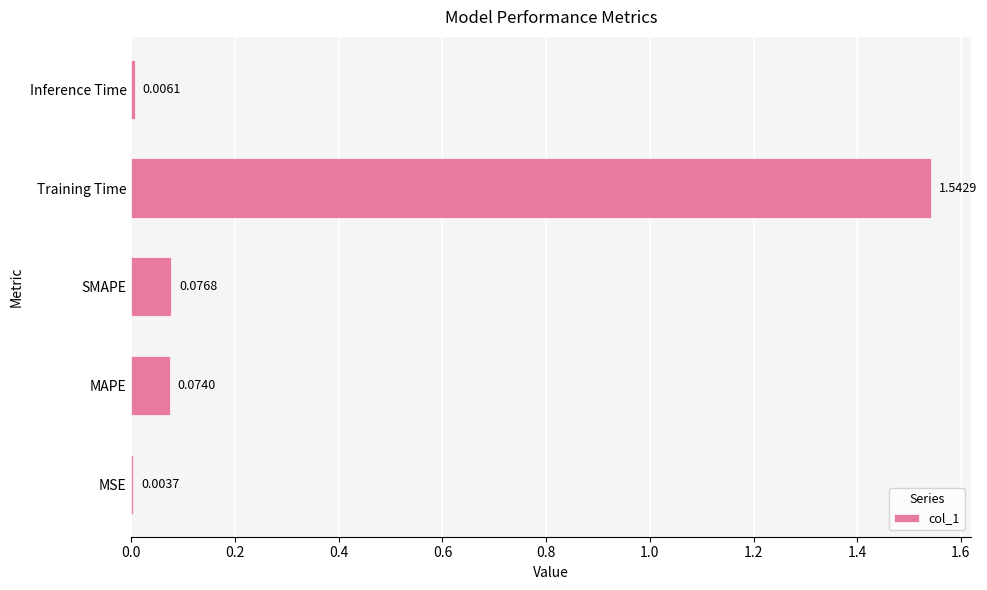

Are the bars horizontal?

Yes